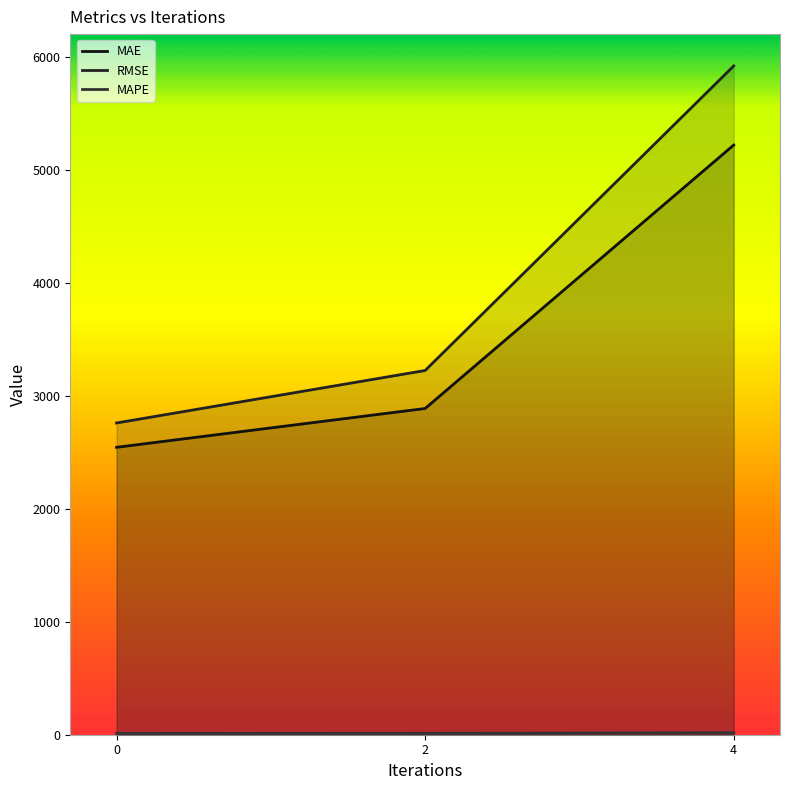

What is the lowest value of the MAPE series?

11.3